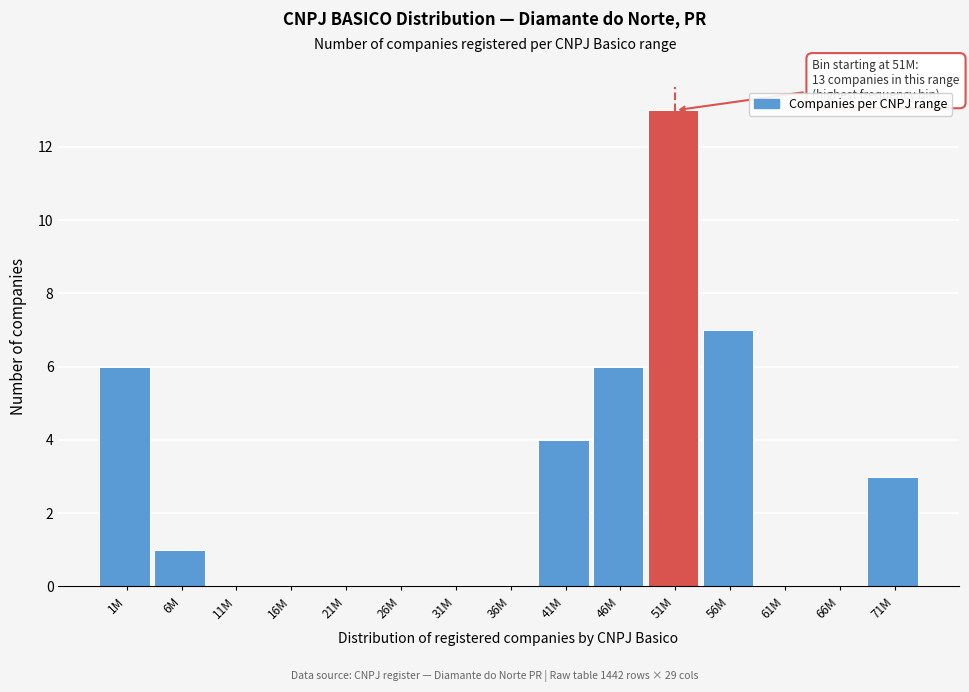

Reading left to right, extract all data points from this chart.

1M=6	6M=1	11M=0	16M=0	21M=0	26M=0	31M=0	36M=0	41M=4	46M=6	51M=13	56M=7	61M=0	66M=0	71M=3